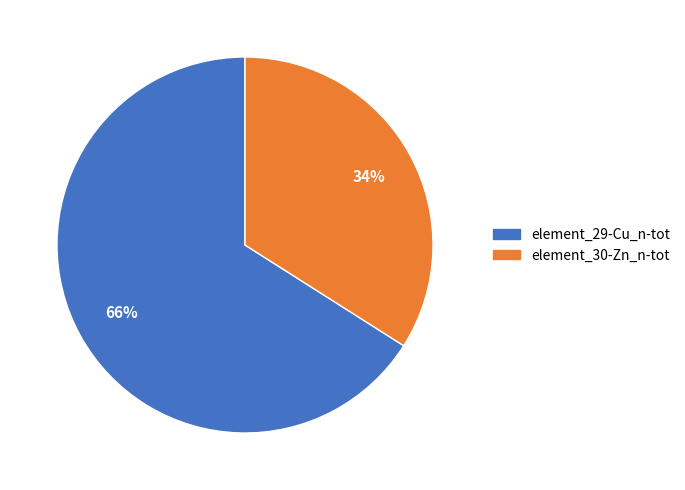

Is the sum of element_30-Zn_n-tot and element_29-Cu_n-tot greater than half?

Yes